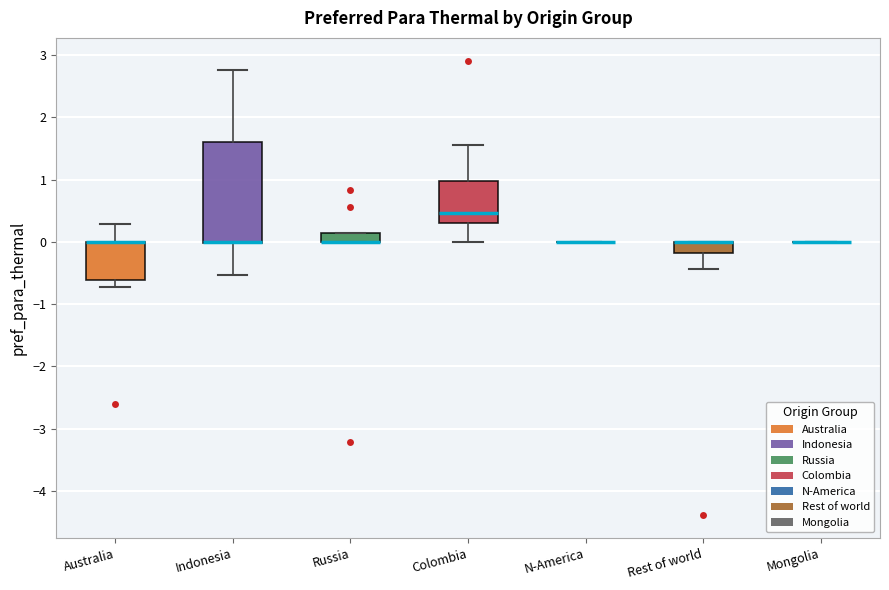

Comparing the boxes themselves (not the whiskers), which one is the tallest?

Indonesia